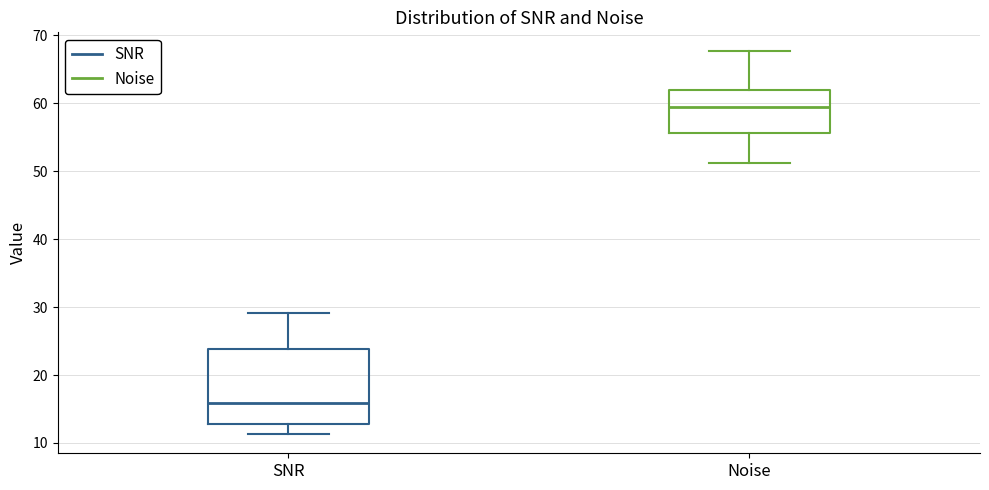

Which box has the highest median line?

Noise